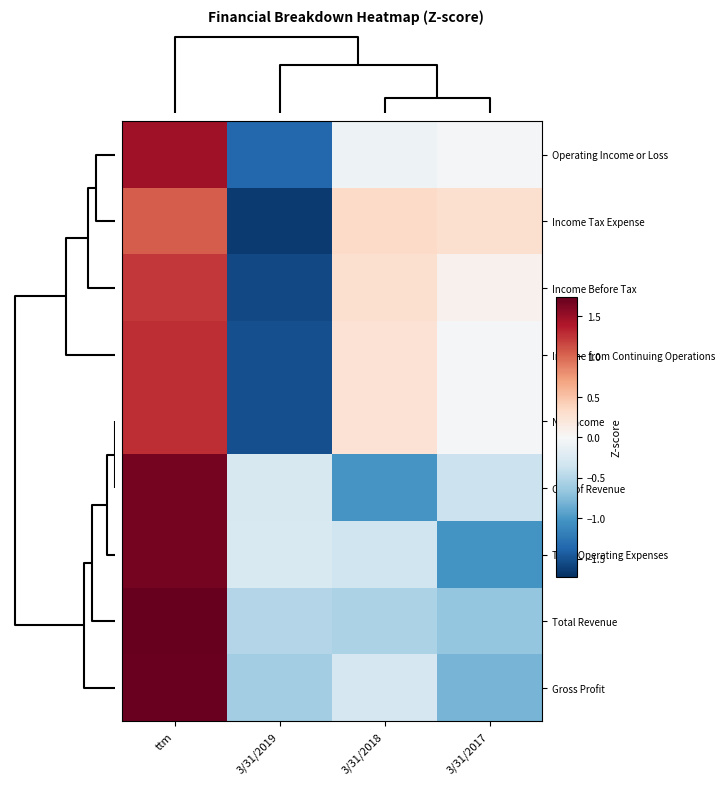

How many categories are shown in the chart?

4